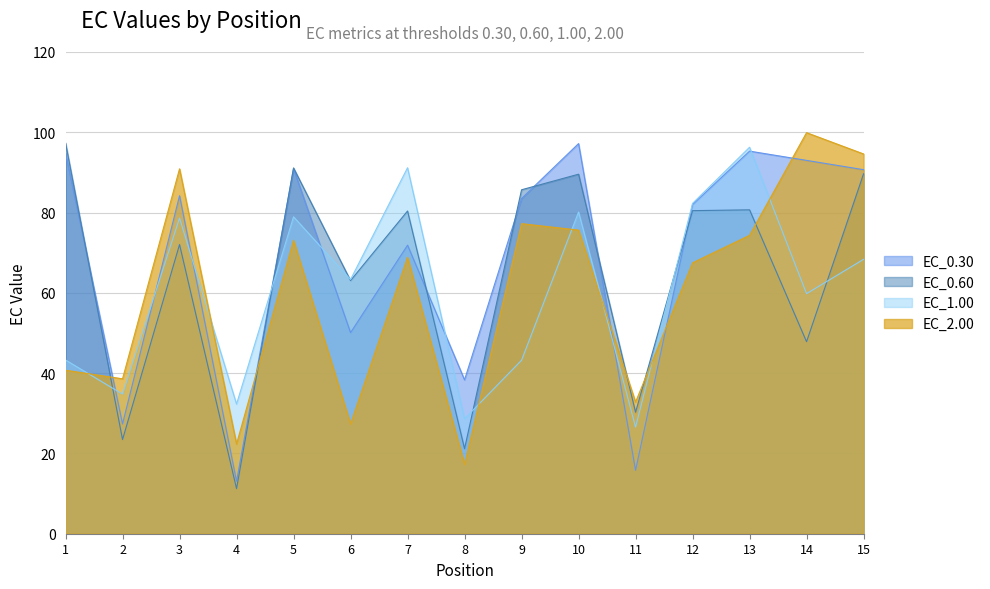

Where do EC_0.30 and EC_2.00 first cross each other?

1 and 2